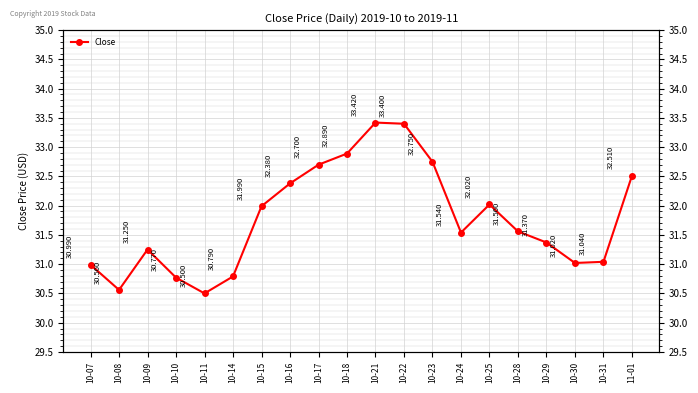

List the labels in order of value, largest first.

10-21, 10-22, 10-18, 10-23, 10-17, 11-01, 10-16, 10-25, 10-15, 10-28, 10-24, 10-29, 10-09, 10-31, 10-30, 10-07, 10-14, 10-10, 10-08, 10-11